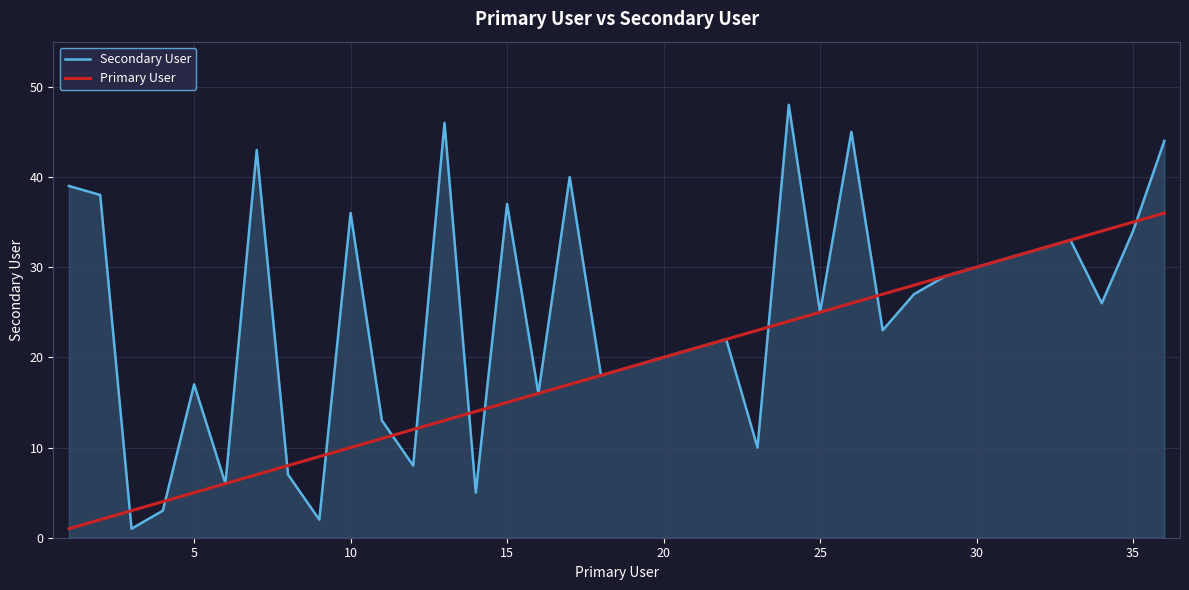

Rank the series by their maximum value, from highest to lowest.

Secondary User, Primary User